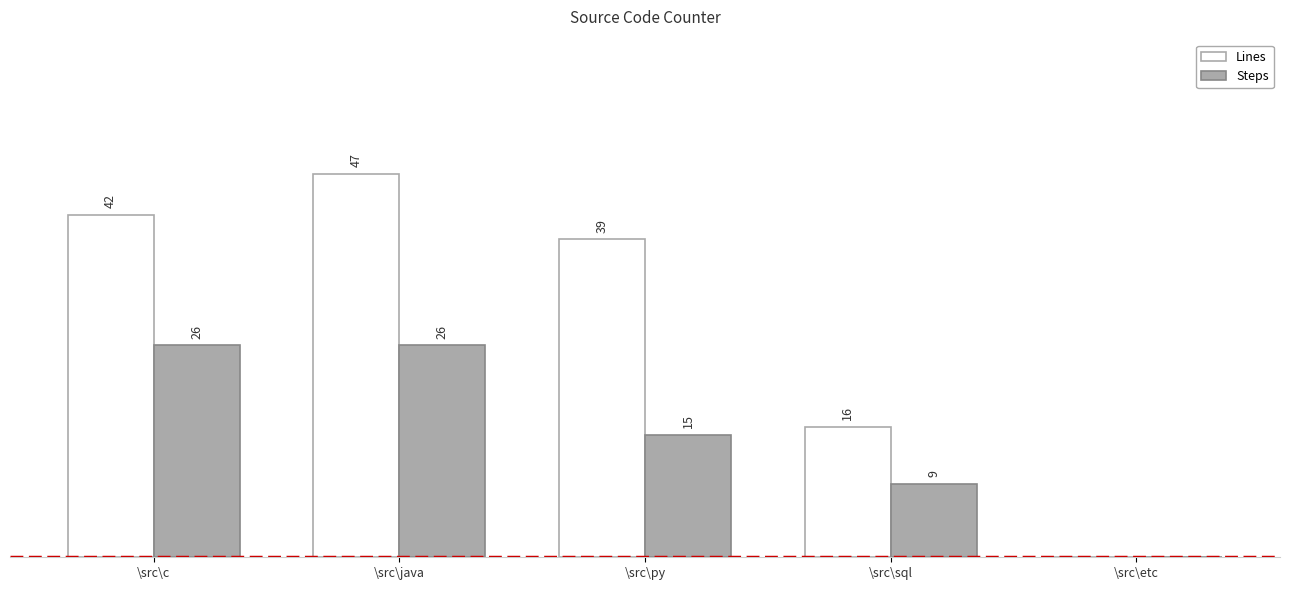

Is the value of Steps at \src\java greater than the value of Lines at \src\sql?

Yes